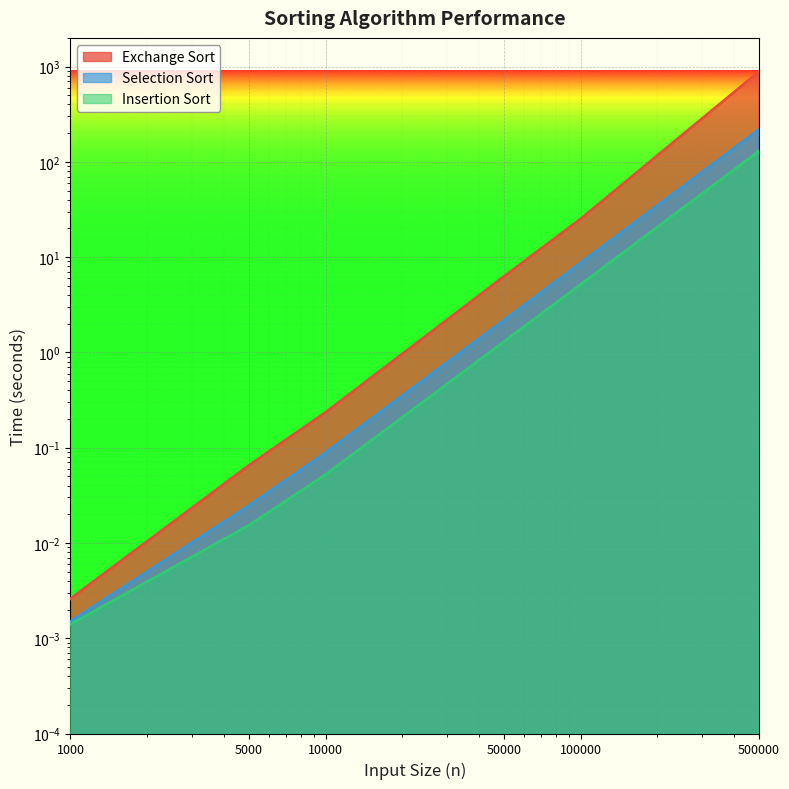

True or false: Insertion Sort has more than 0 interior local peaks.

False